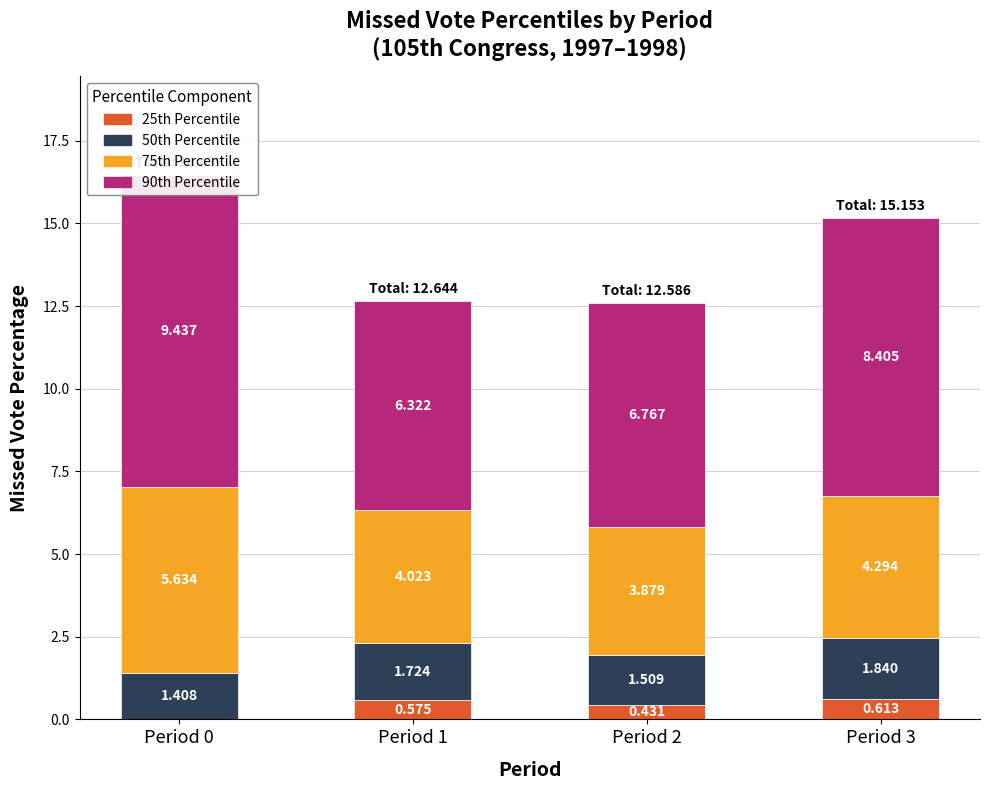

Reading left to right, what are all the values shown in this chart?

25th Percentile: 0.0	0.6	0.4	0.6
50th Percentile: 1.4	1.7	1.5	1.8
75th Percentile: 5.6	4.0	3.9	4.3
90th Percentile: 9.4	6.3	6.8	8.4